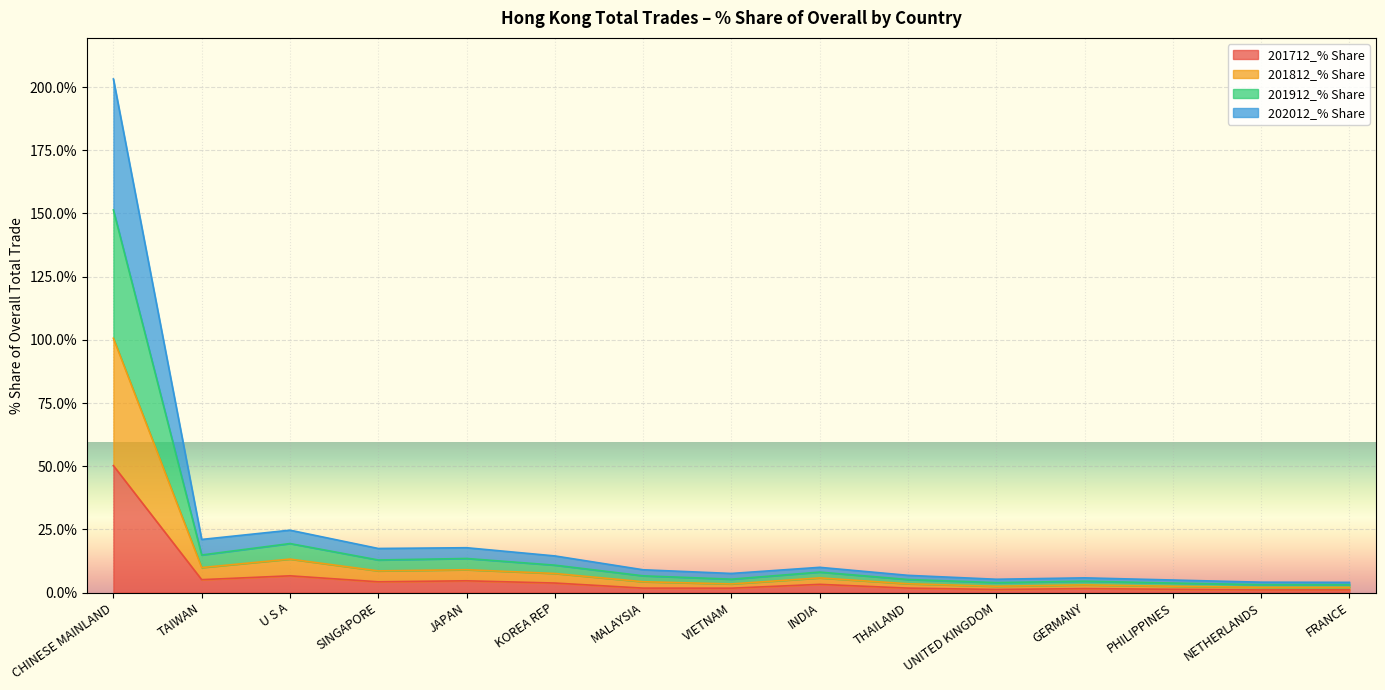

Rank the series at FRANCE from highest to lowest value.

201912_% Share, 201812_% Share, 202012_% Share, 201712_% Share